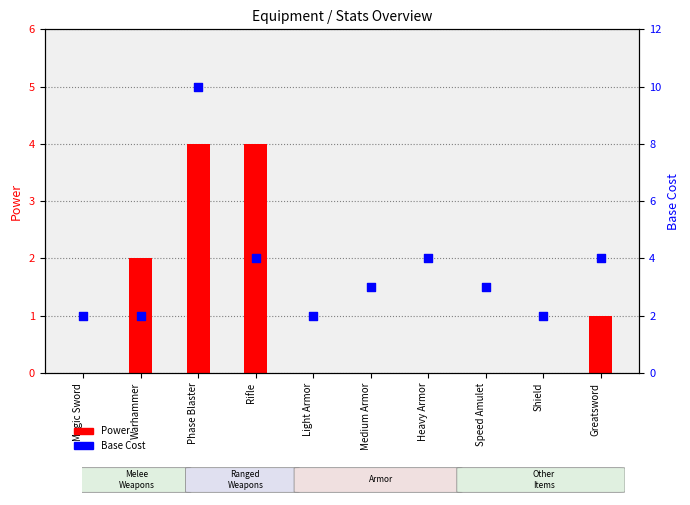

Is the value of Power at Light Armor greater than the value of Base Cost at Speed Amulet?

No